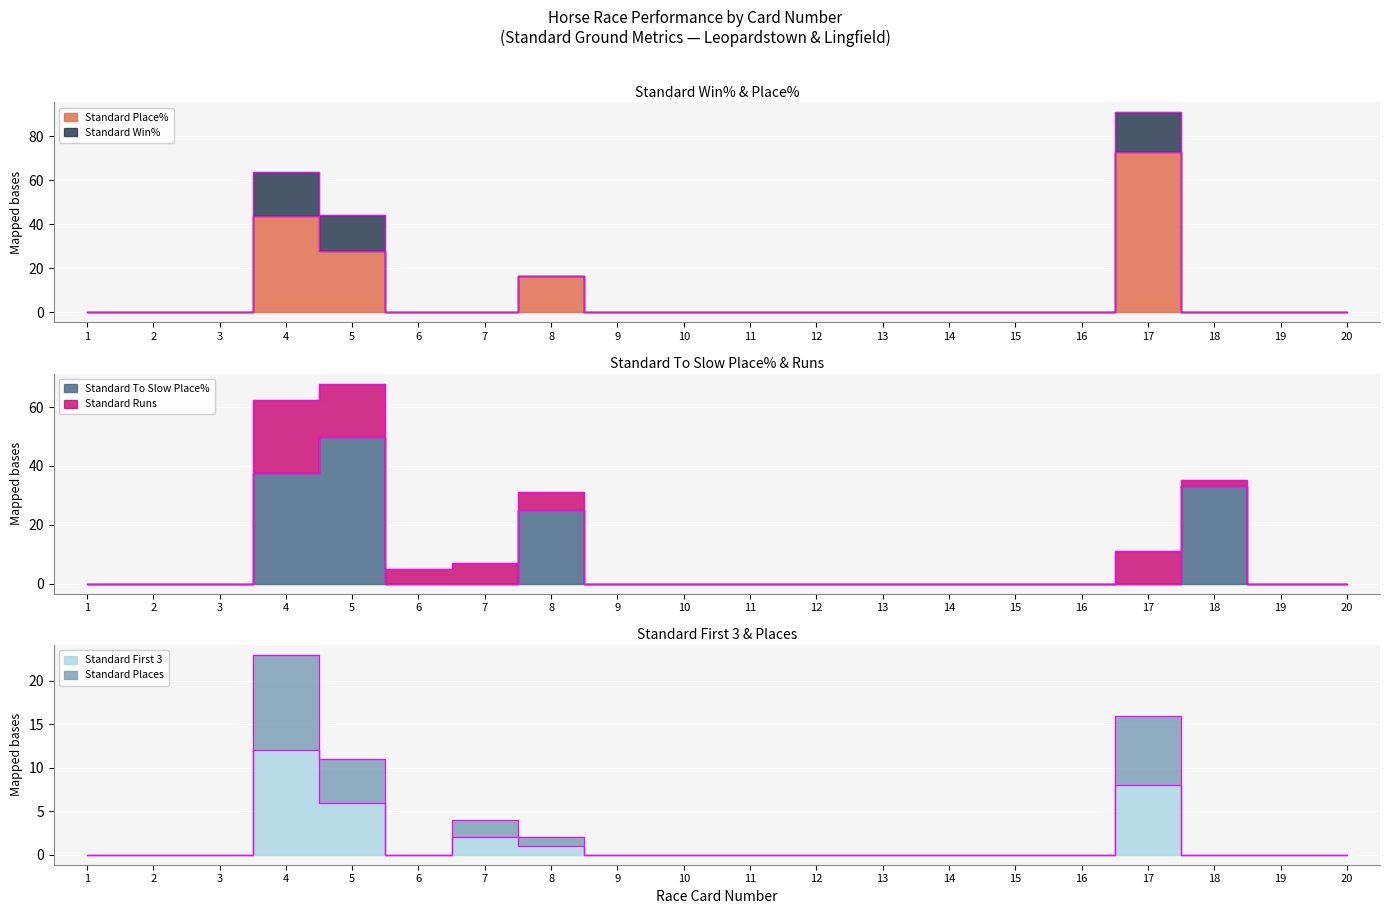

The Standard First 3 series shows 0.0 at 14. True or false?

True